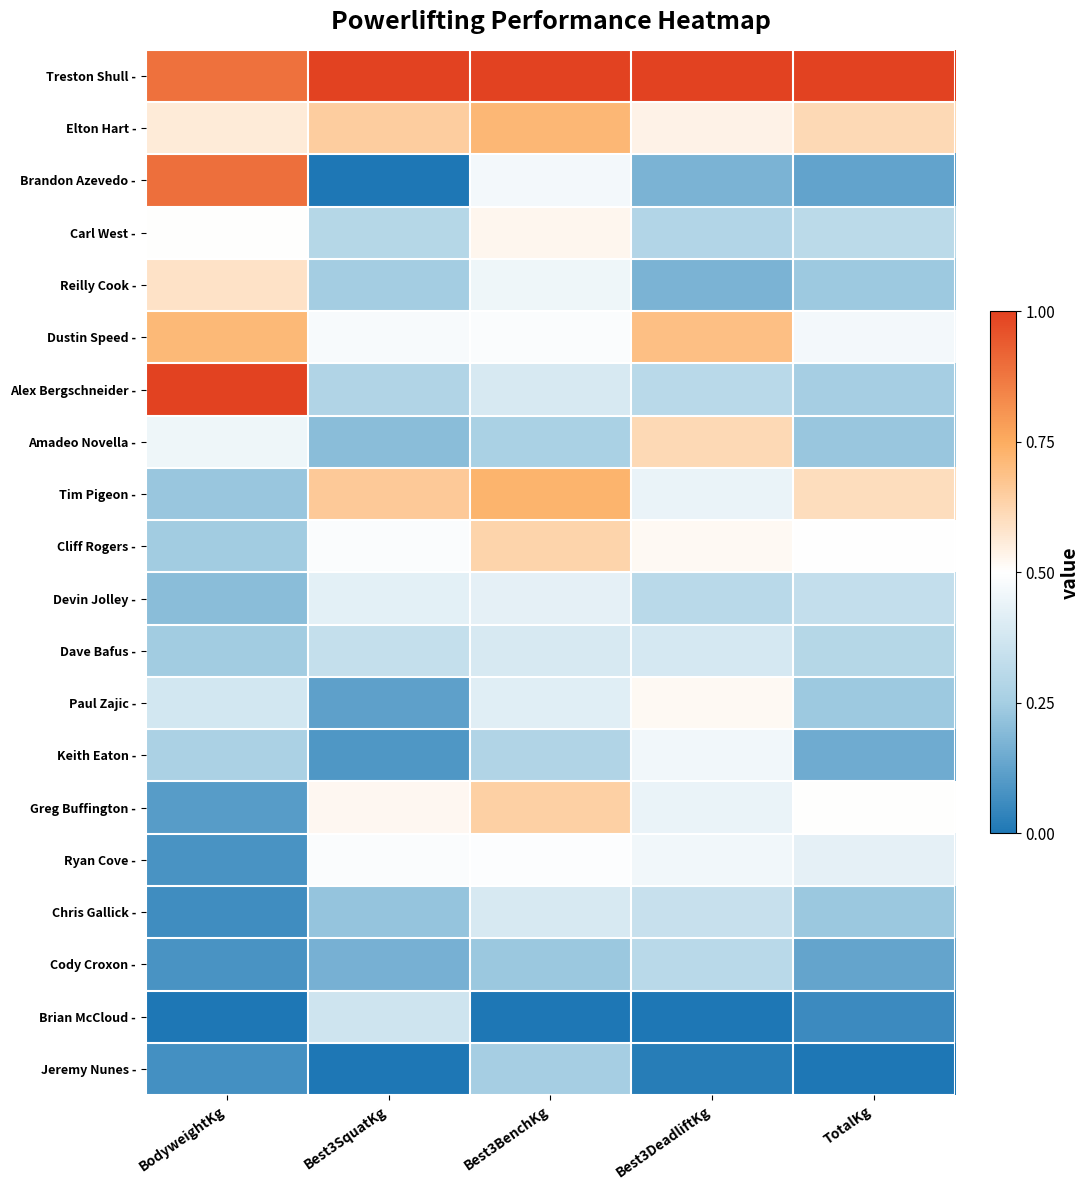

At which category is the sum across all series the highest?

Best3BenchKg